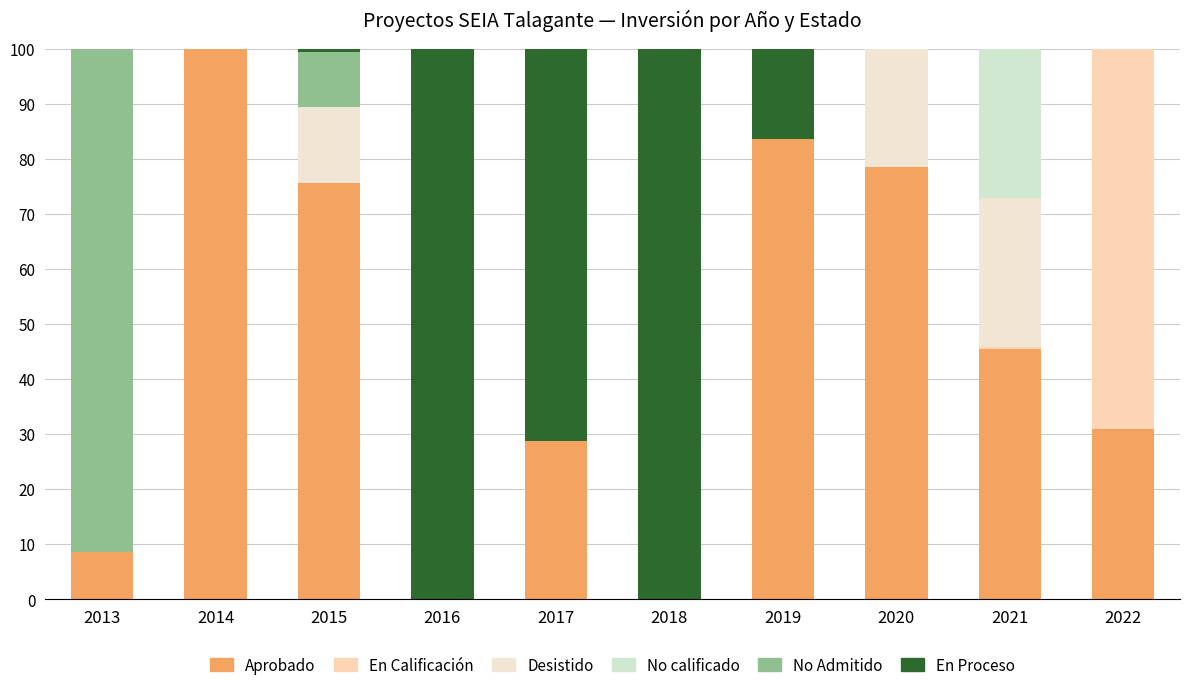

The value of No calificado at 2014 is 0.0. True or false?

True